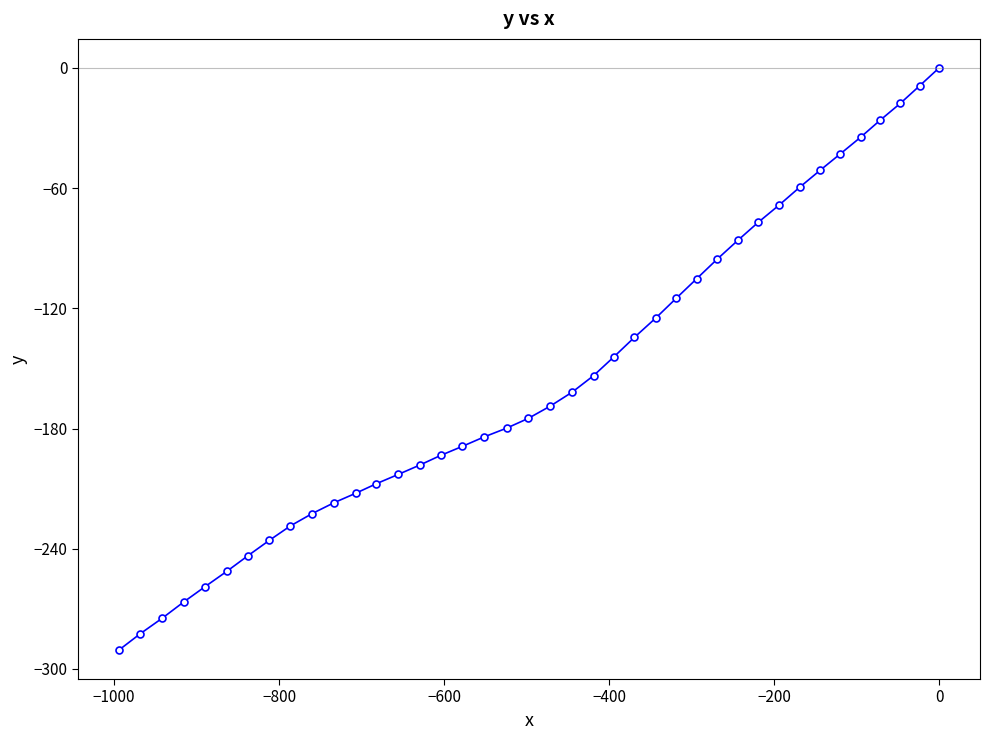

What is the value of the 38th point from the left?

-17.7